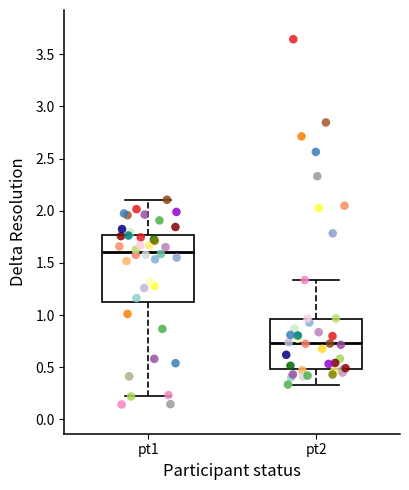

Where does the lower whisker of the box for pt2 end on the y-axis? The values are not printed on the chart, so give them approximately, as read against the axis.

0.35